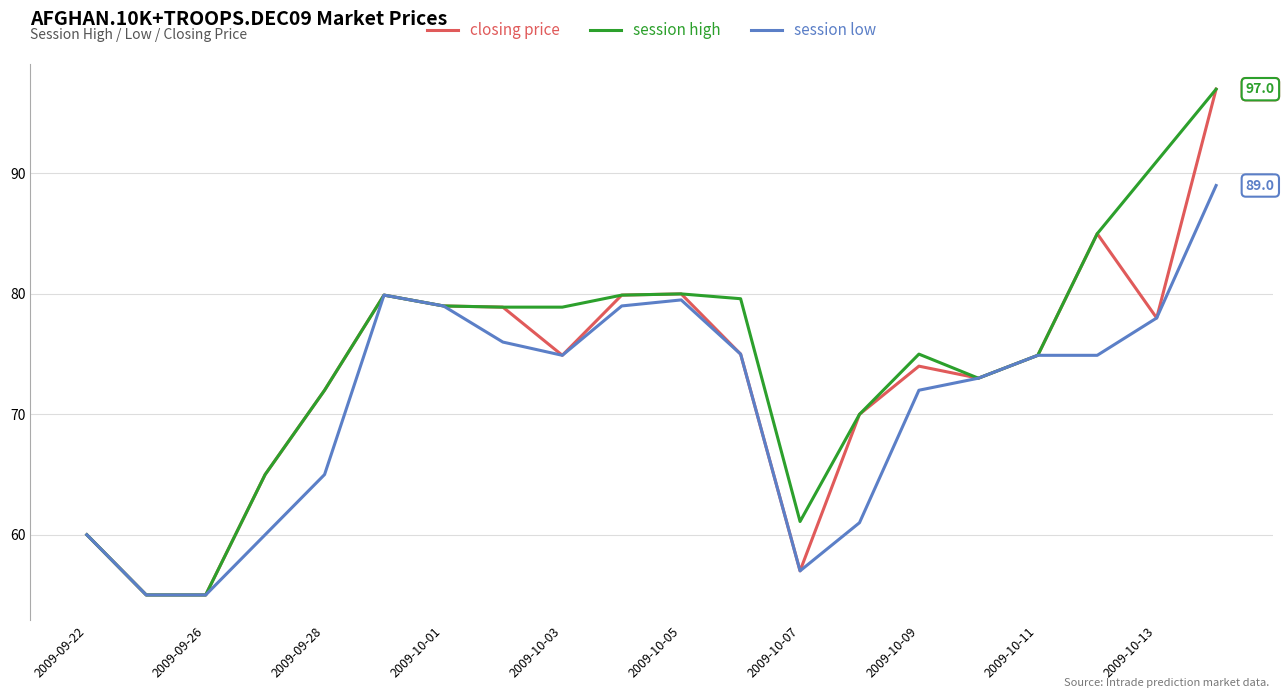

What is the maximum value shown in the chart?

97.0